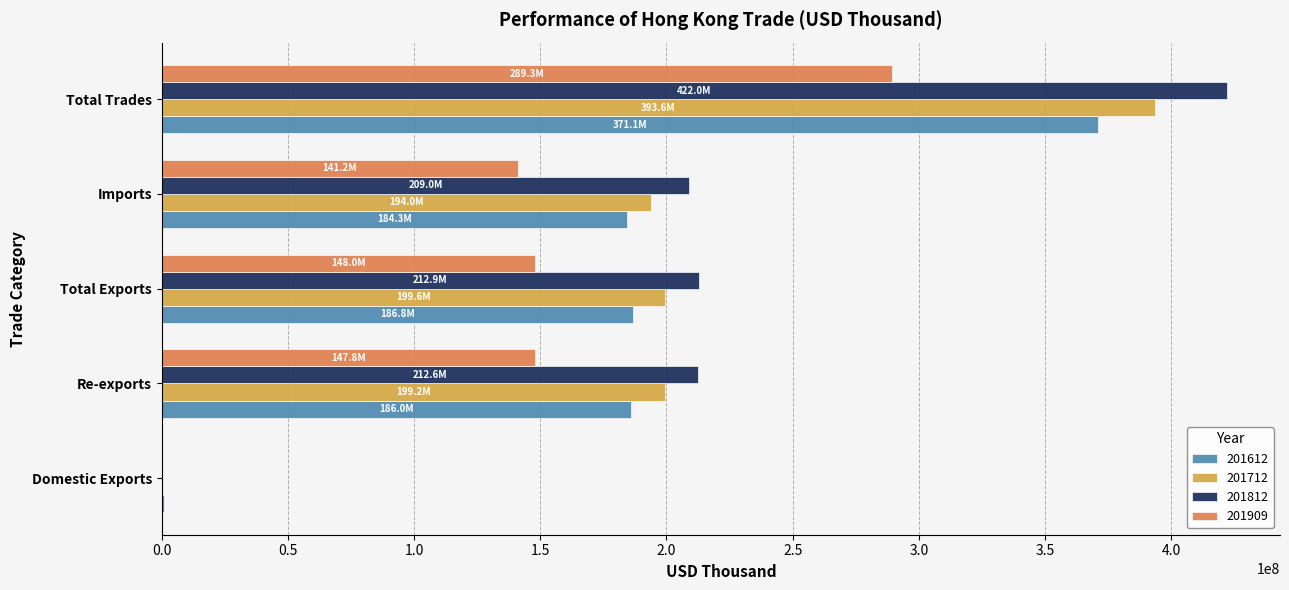

What is the sum of all 201612 values?

928959602.4